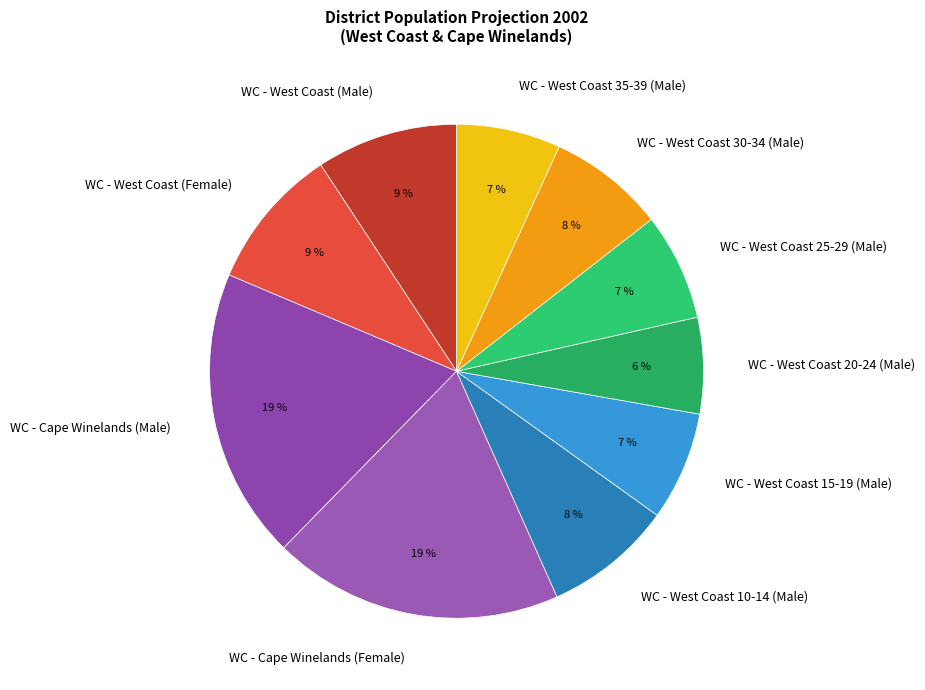

What percentage is the WC - Cape Winelands (Male) slice, to the nearest percent?

19%